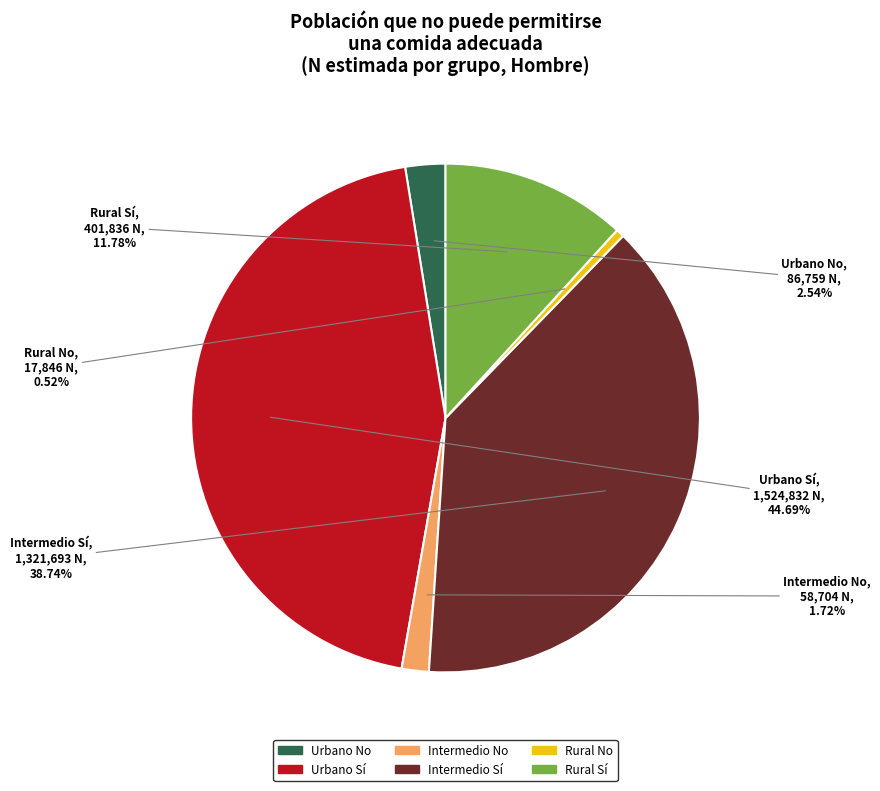

What is the smallest slice in the pie chart?

Rural No